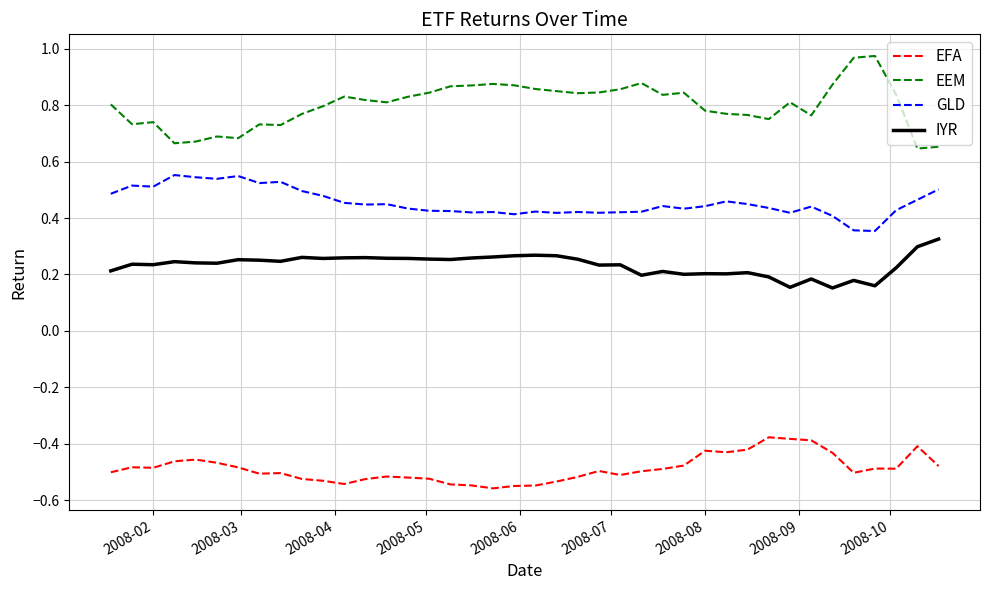

Which series has the largest range (max minus min)?

EEM